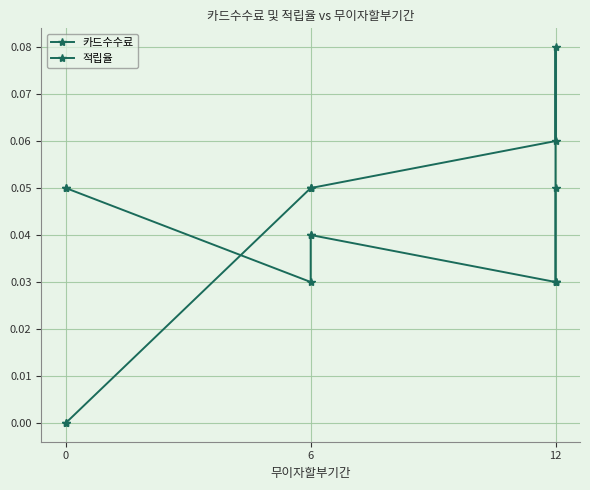

True or false: 적립율 and 카드수수료 intersect in this chart.

True